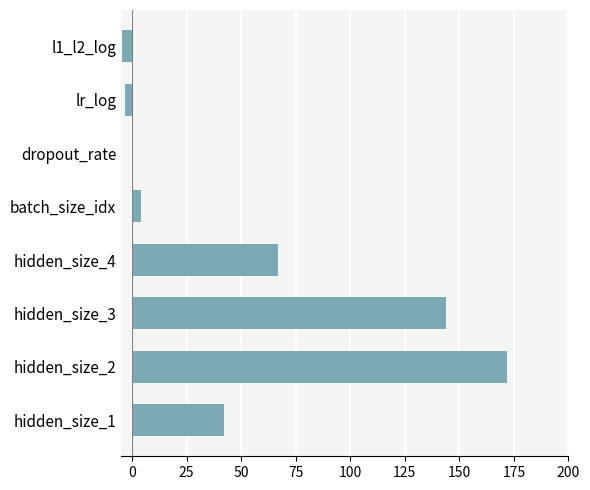

What is the sum of all values?

421.5